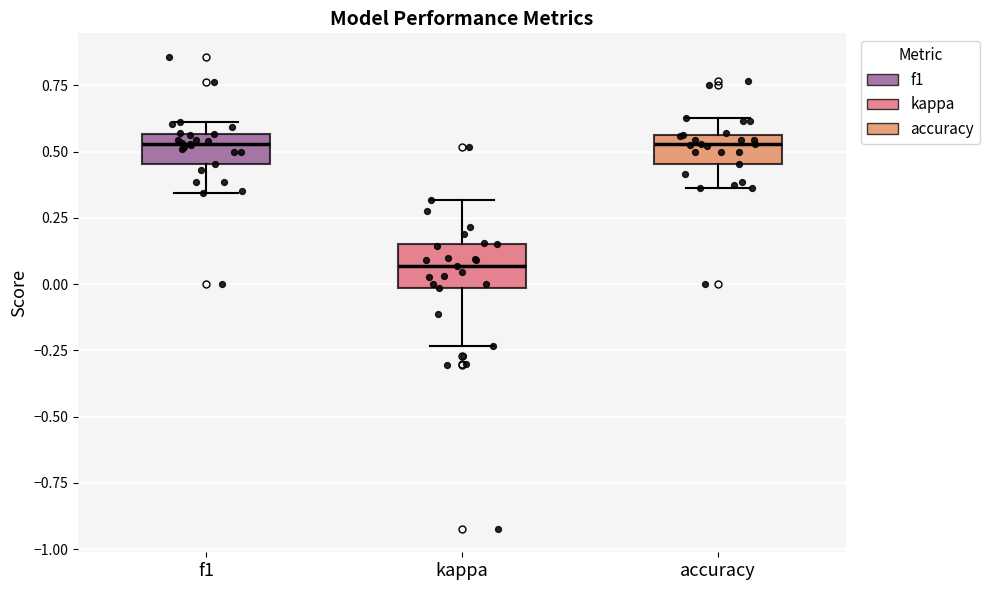

Reading left to right, read every box against the y-axis: the position of its median line, the range the box covers, and the ends of its whiskers. The values are not printed on the chart, so give them approximately, as read against the axis.

f1: median 0.55 (just below the box's upper edge), box 0.45 to 0.55, whiskers 0.35 to 0.60
kappa: median 0.05, box 0.00 to 0.15, whiskers -0.25 to 0.30
accuracy: median 0.55 (just below the box's upper edge), box 0.45 to 0.55, whiskers 0.35 to 0.65